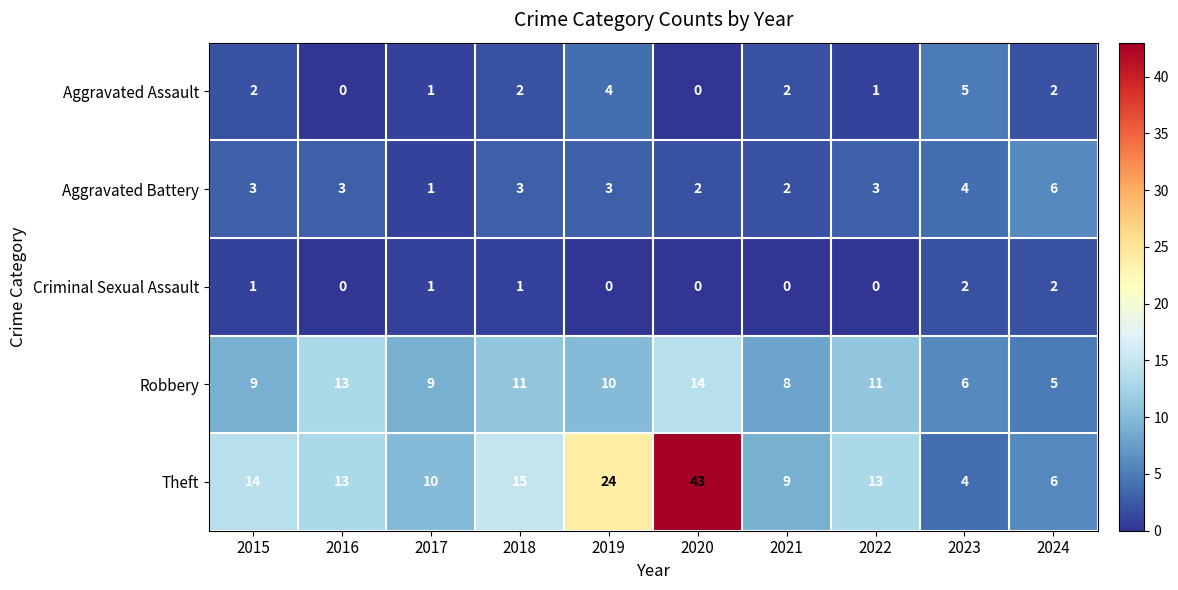

Rank the series by their maximum value, from highest to lowest.

Theft, Robbery, Aggravated Battery, Aggravated Assault, Criminal Sexual Assault